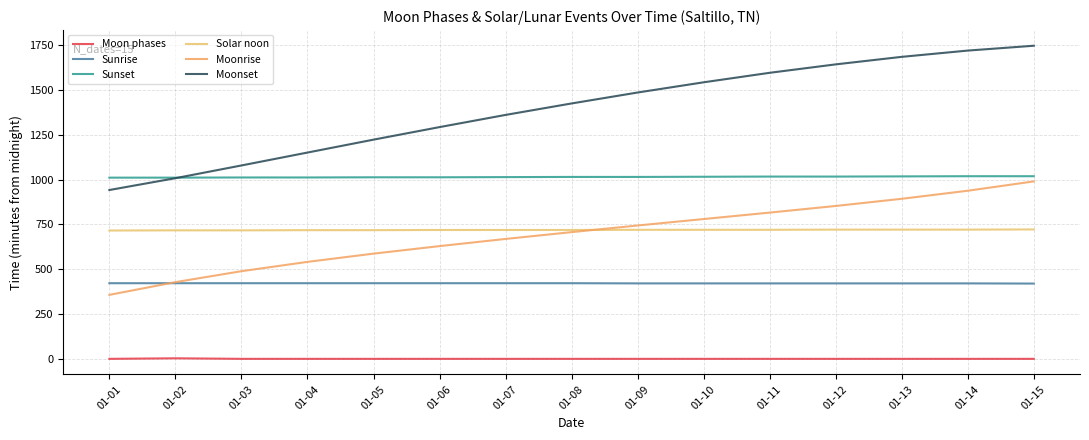

Which label corresponds to the largest value in the chart?

01-15